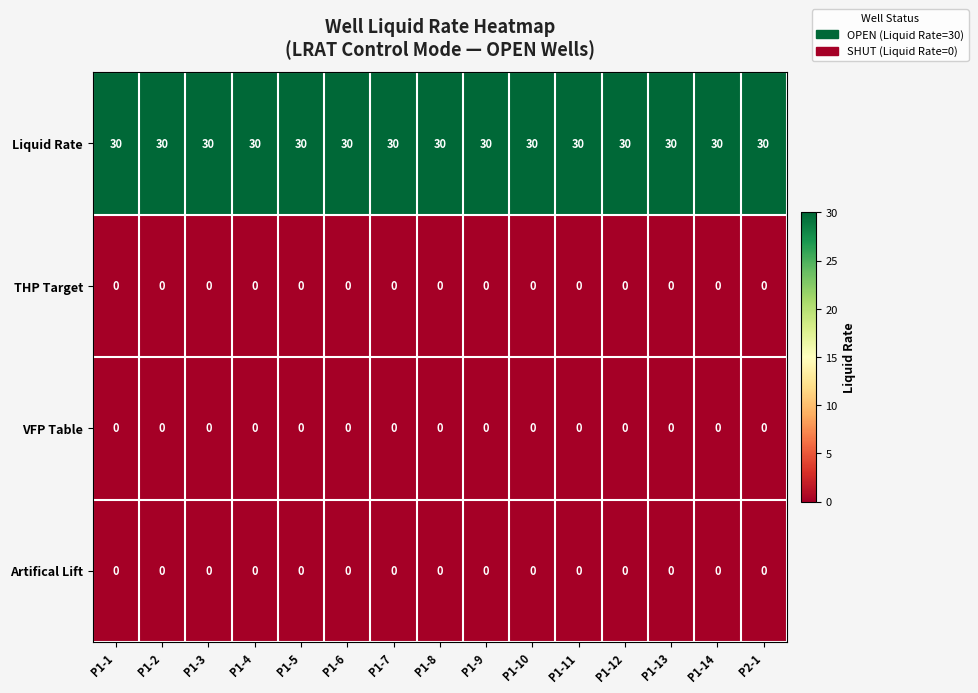

What is the total value across all series at P1-3?

30